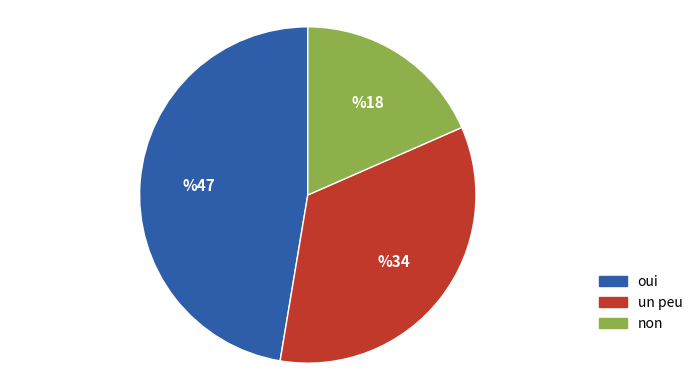

Rank the categories by value from highest to lowest.

oui, un peu, non